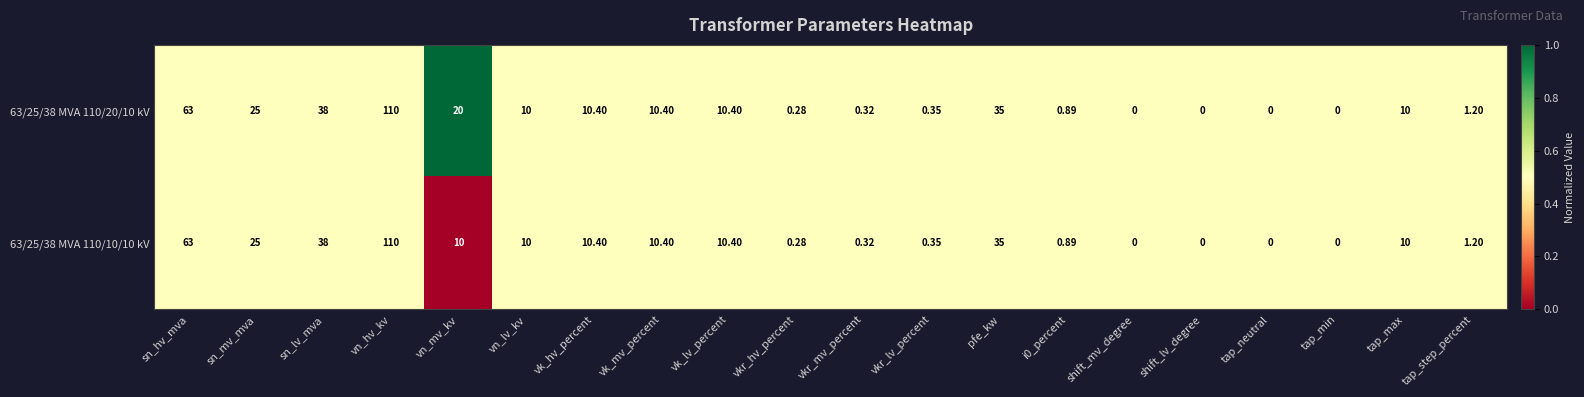

How many data points does each series have?

20